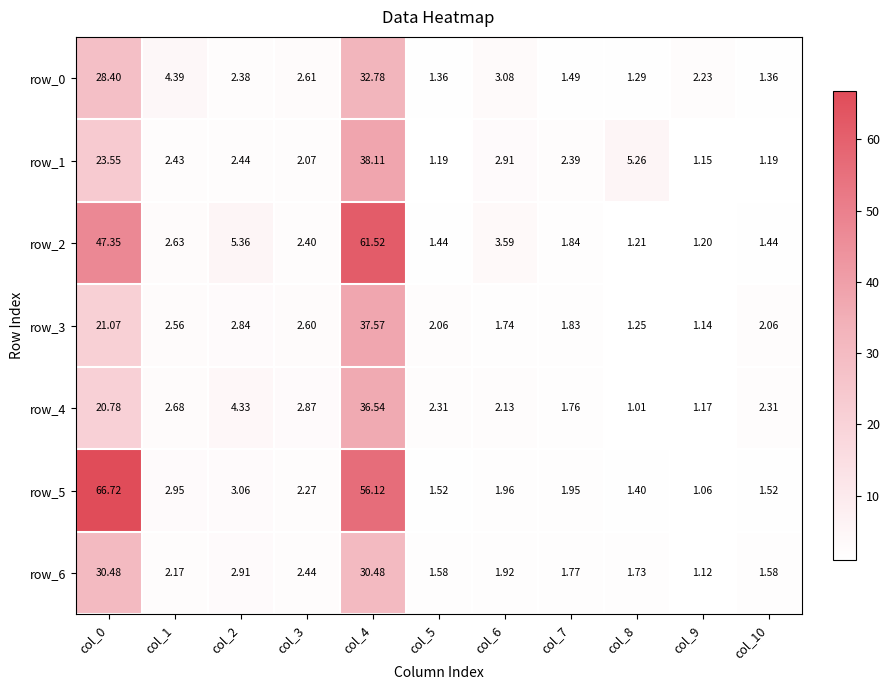

What is the average value of the row_3 series?

7.0